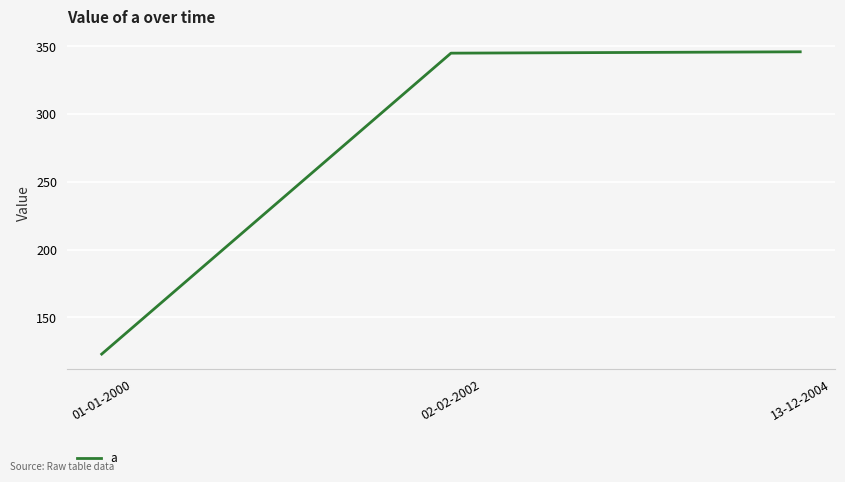

What value does the data have at 01-01-2000, to the nearest 5?

125